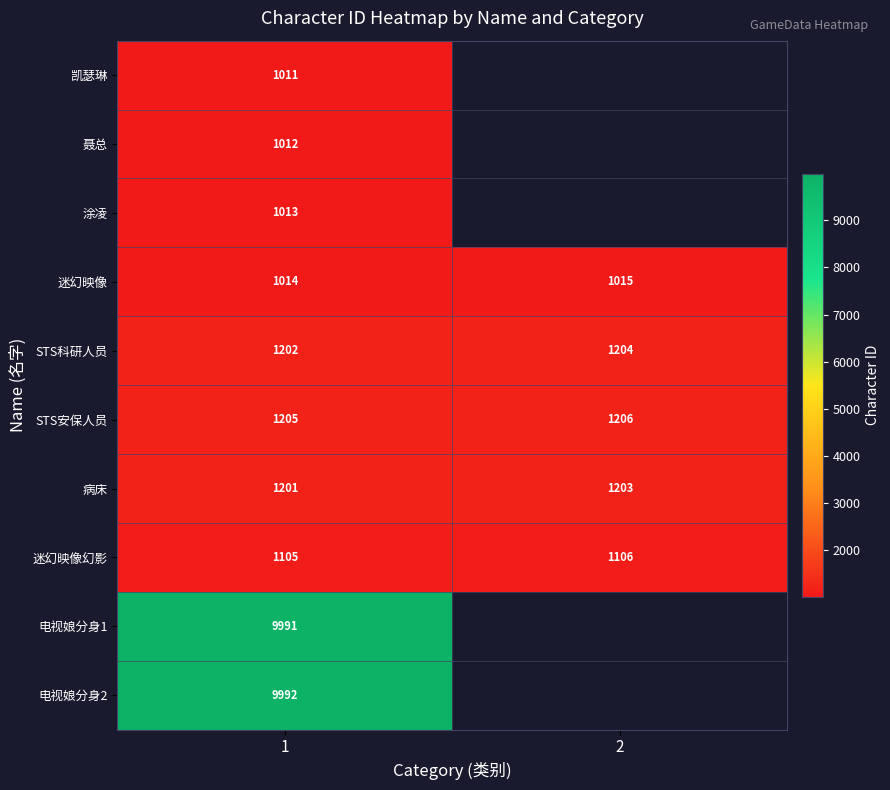

What is the maximum value shown in the chart?

9992.0